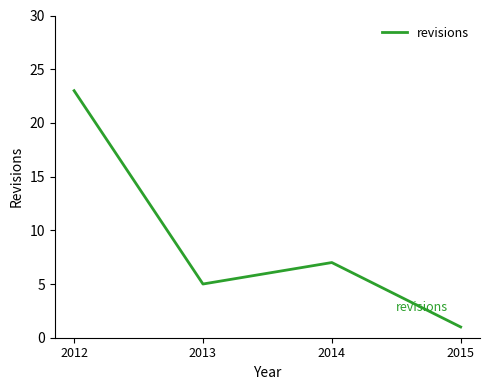

How many categories are shown in the chart?

4